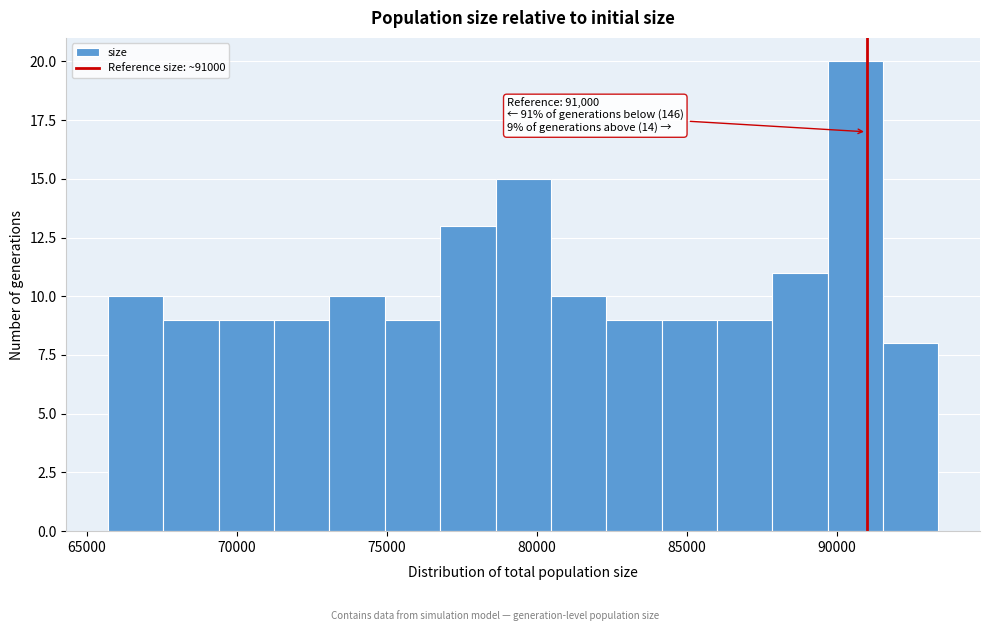

Read against the x-axis, roughly where is the centre of the tallest bar?

90500